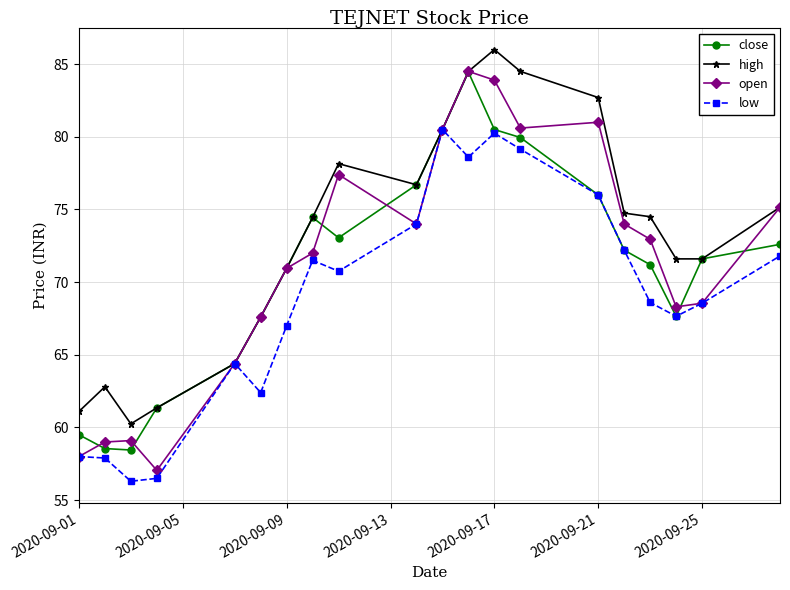

Which series has the widest spread of values?

open